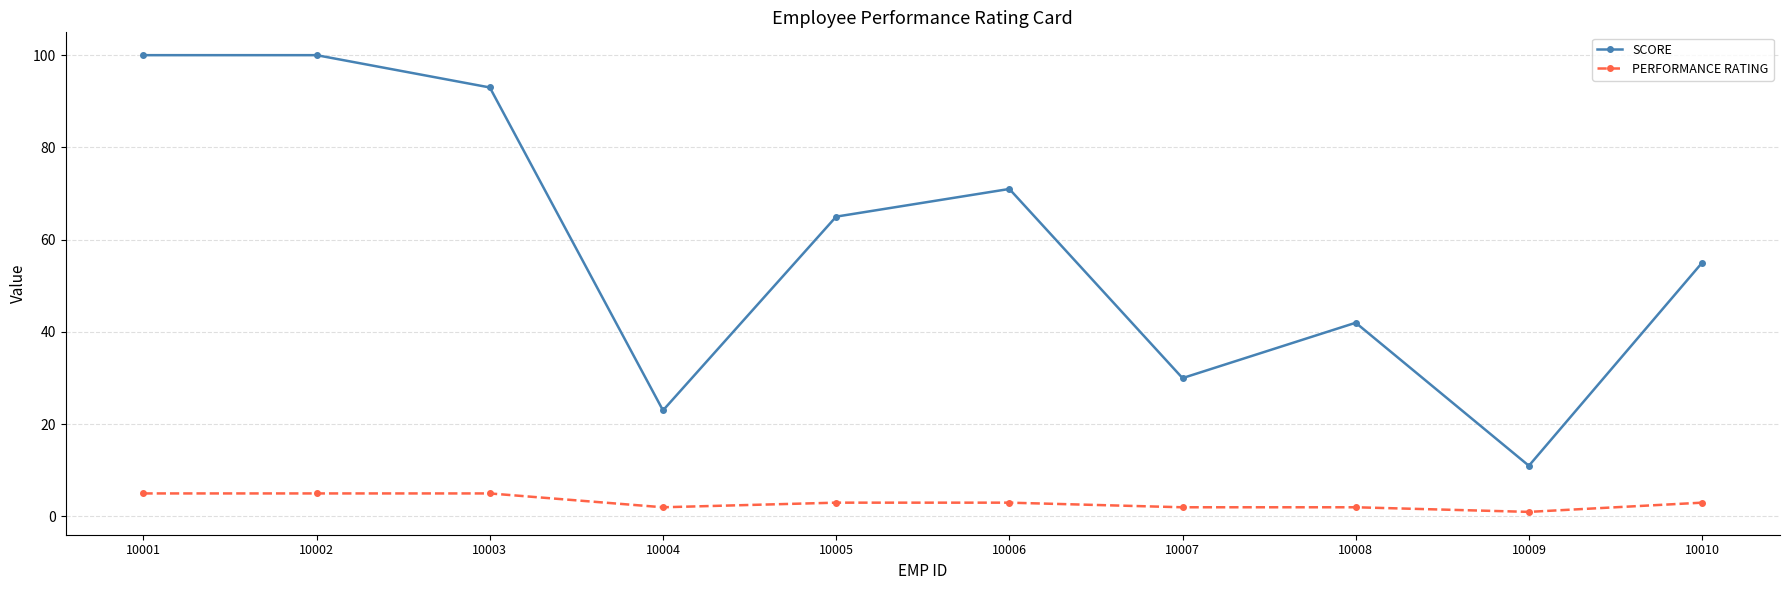

Which series has the widest spread of values?

SCORE